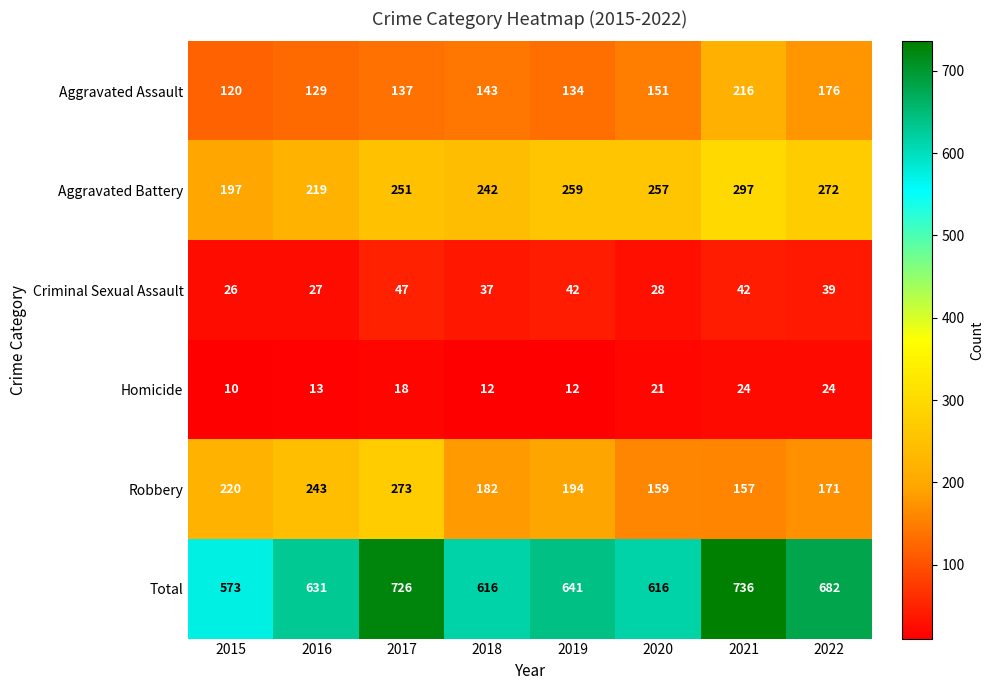

What is the approximate value of Aggravated Assault at 2015, to the nearest 10?

120